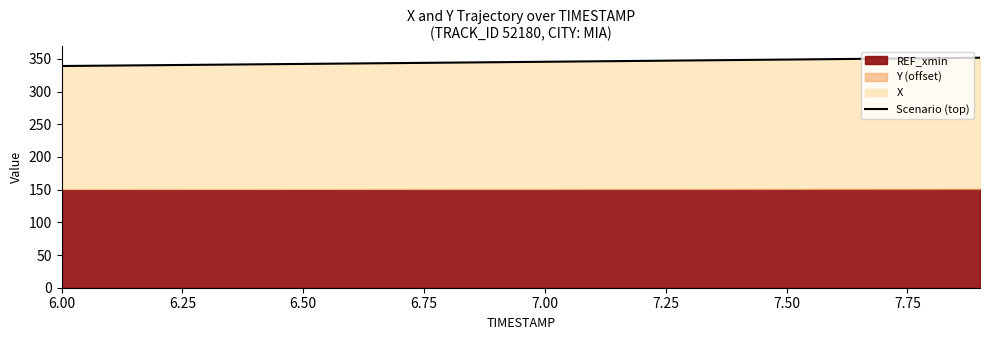

What is the sum of all values?

6907.2